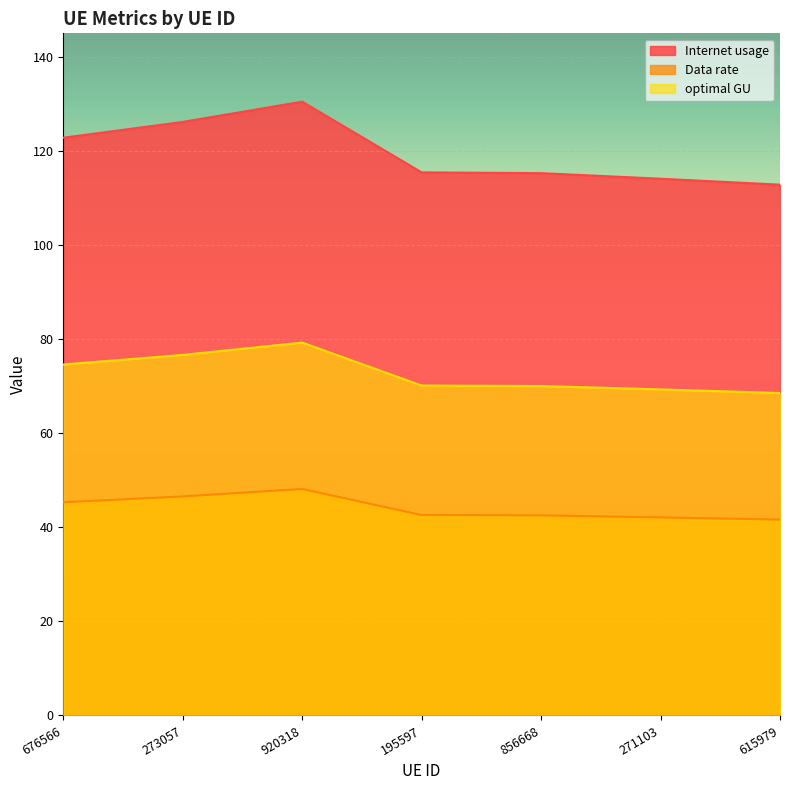

What is the approximate value of Data rate at 273057?

46.6